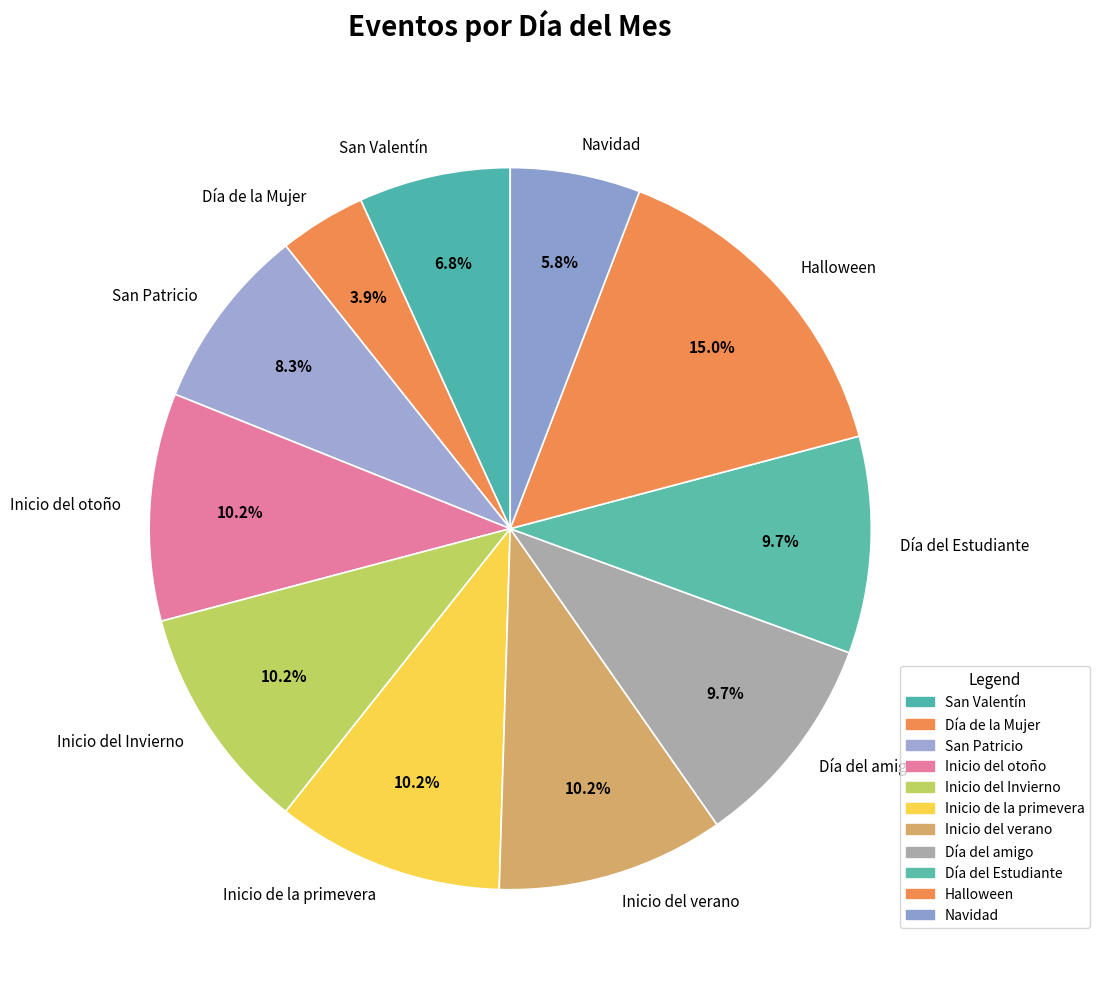

Does Día de la Mujer account for over 50% of the chart?

No